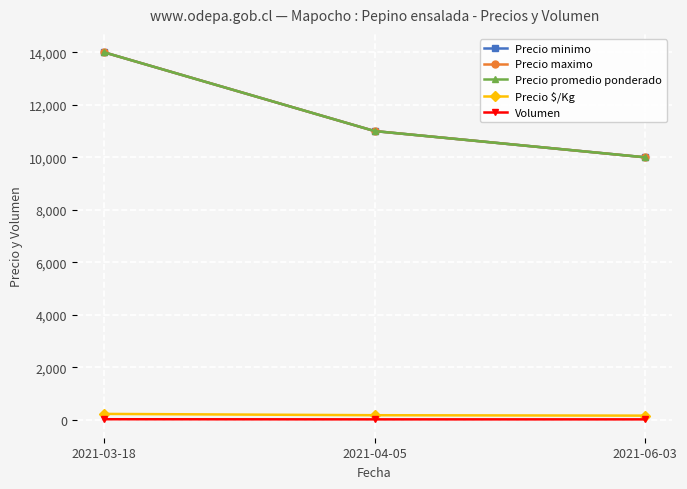

What is the maximum value for Precio $/Kg?

233